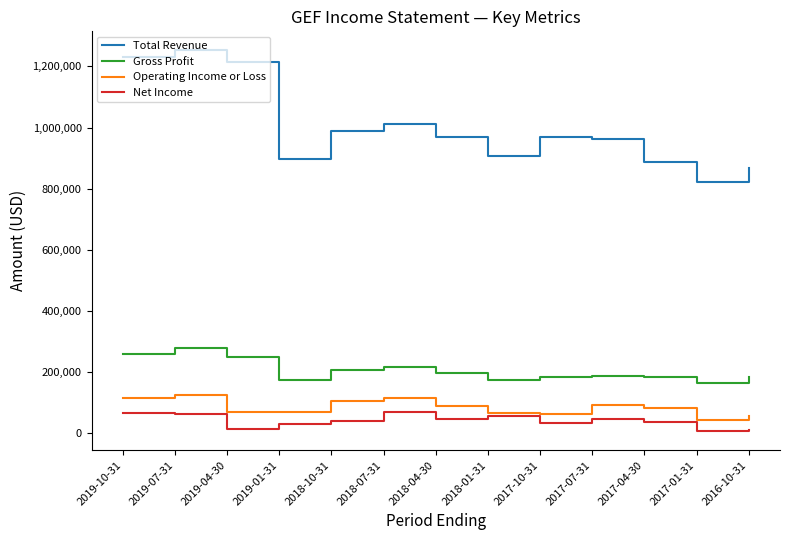

At 2019-04-30, list the series in order from largest to smallest.

Total Revenue, Gross Profit, Operating Income or Loss, Net Income